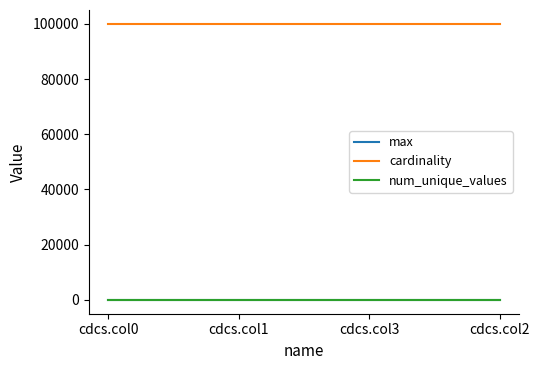

What is the average value of the max series?

9